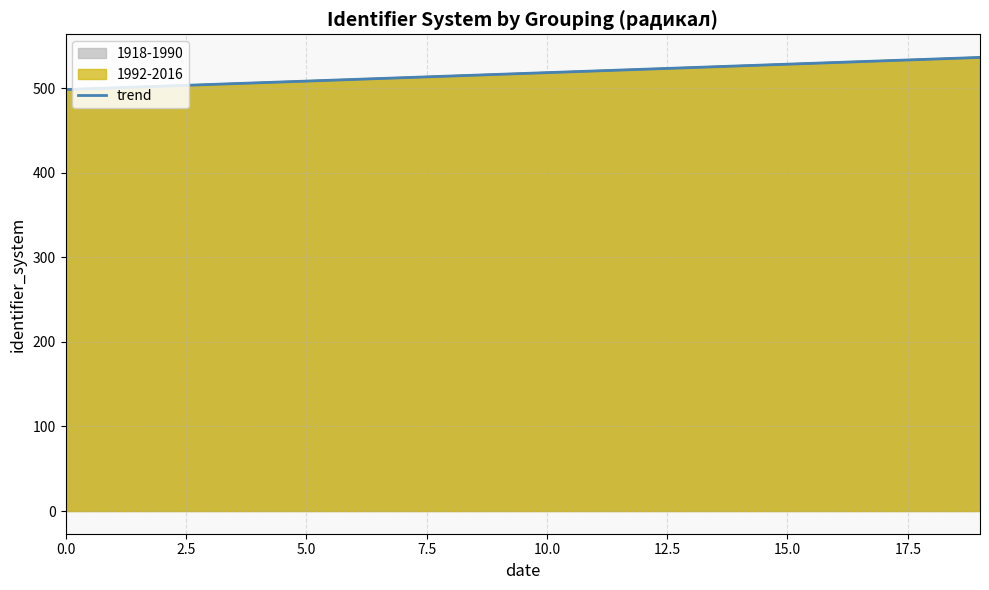

True or false: 1918-1990 has a value of 182 at 1918.

False